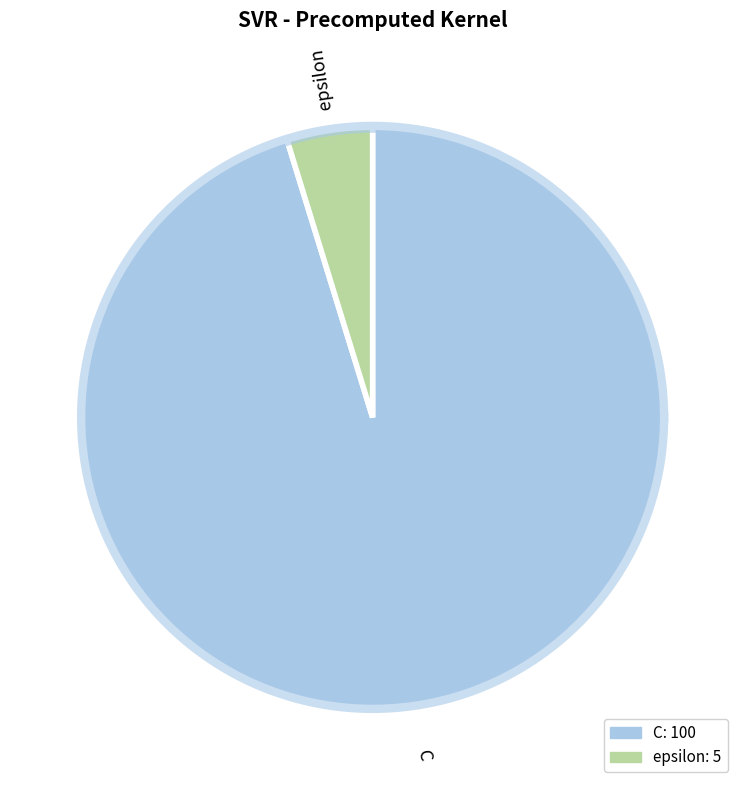

Does epsilon represent more than half of the total?

No